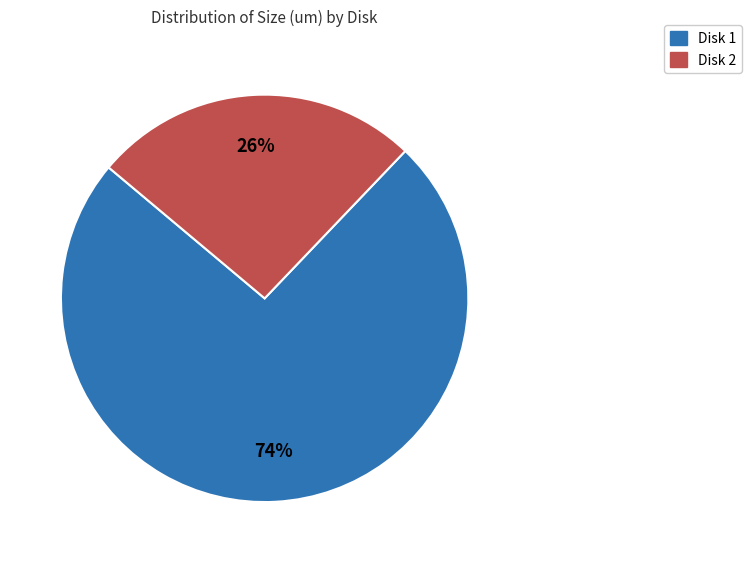

To the nearest percent, what is the difference between the largest and smallest slice percentages?

48%